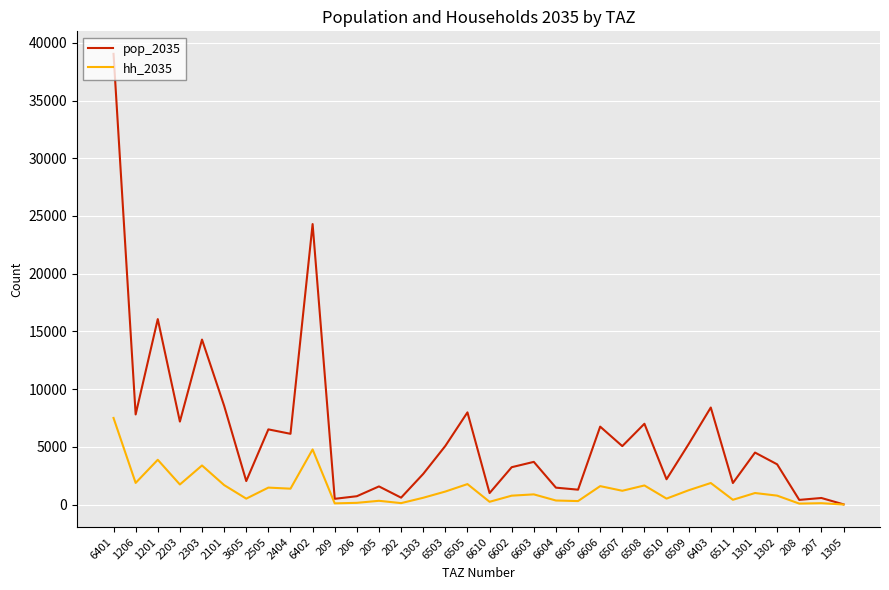

At which category is the sum across all series the highest?

6401